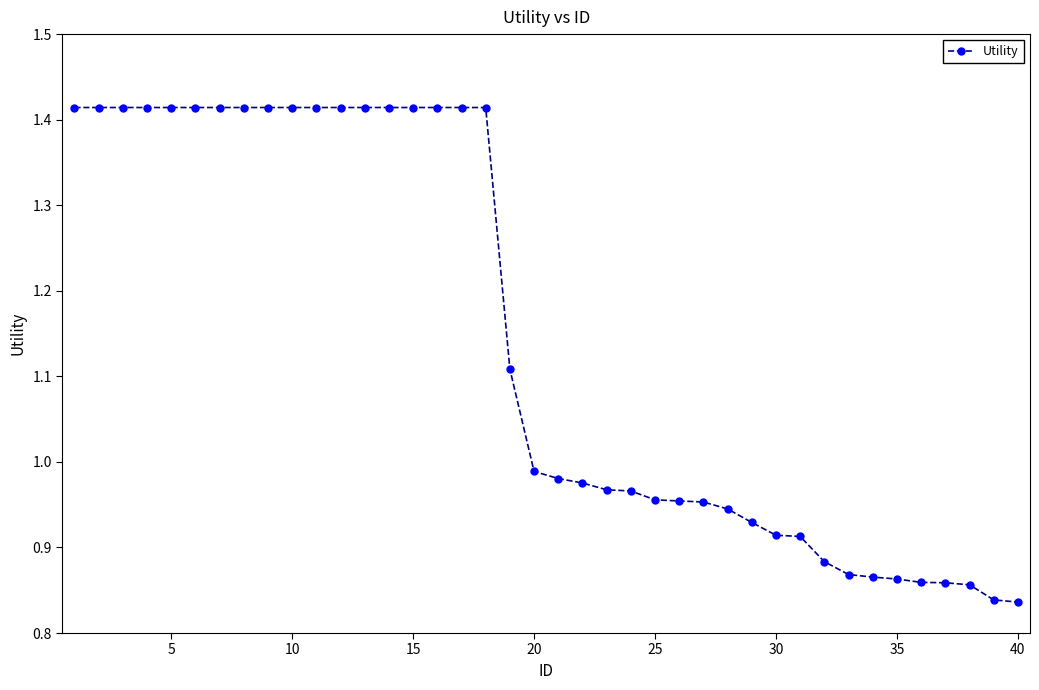

What is the difference between the second highest and minimum values?

0.6